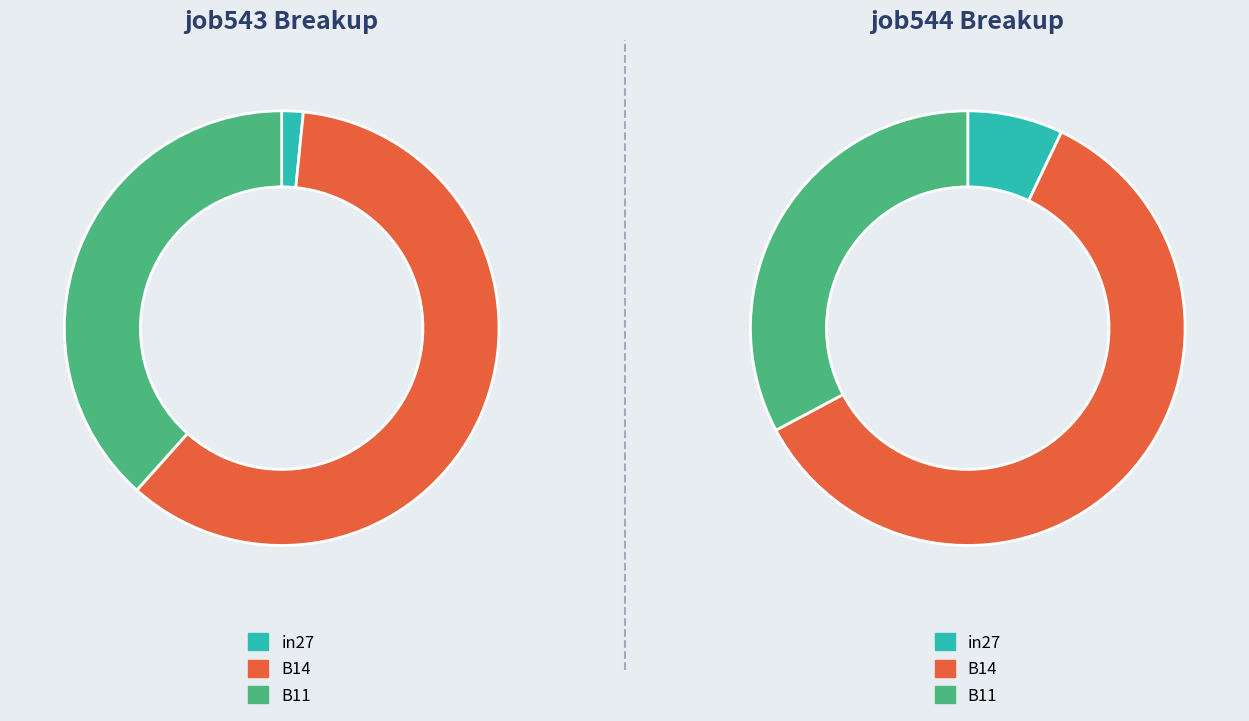

What percentage is the 0 slice, to the nearest percent?

2%